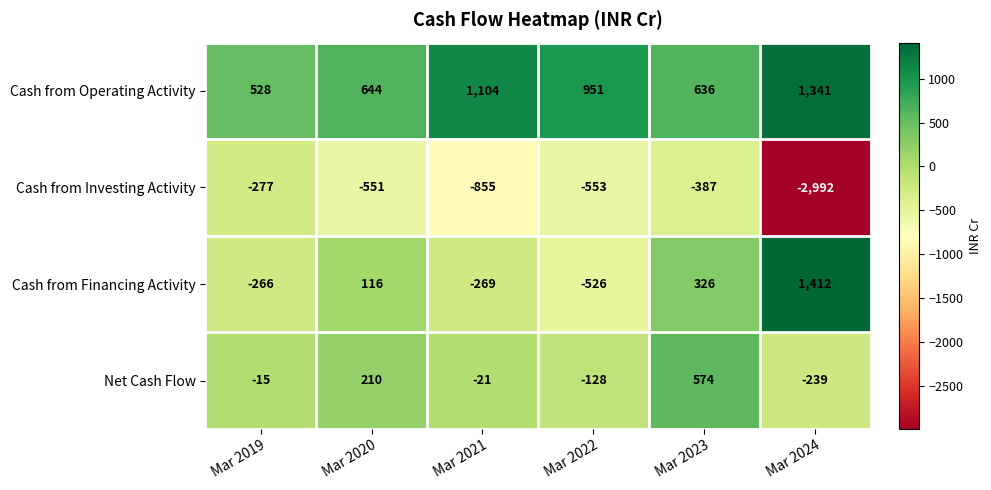

What is the spread (max minus min) of values at Mar 2022?

1504